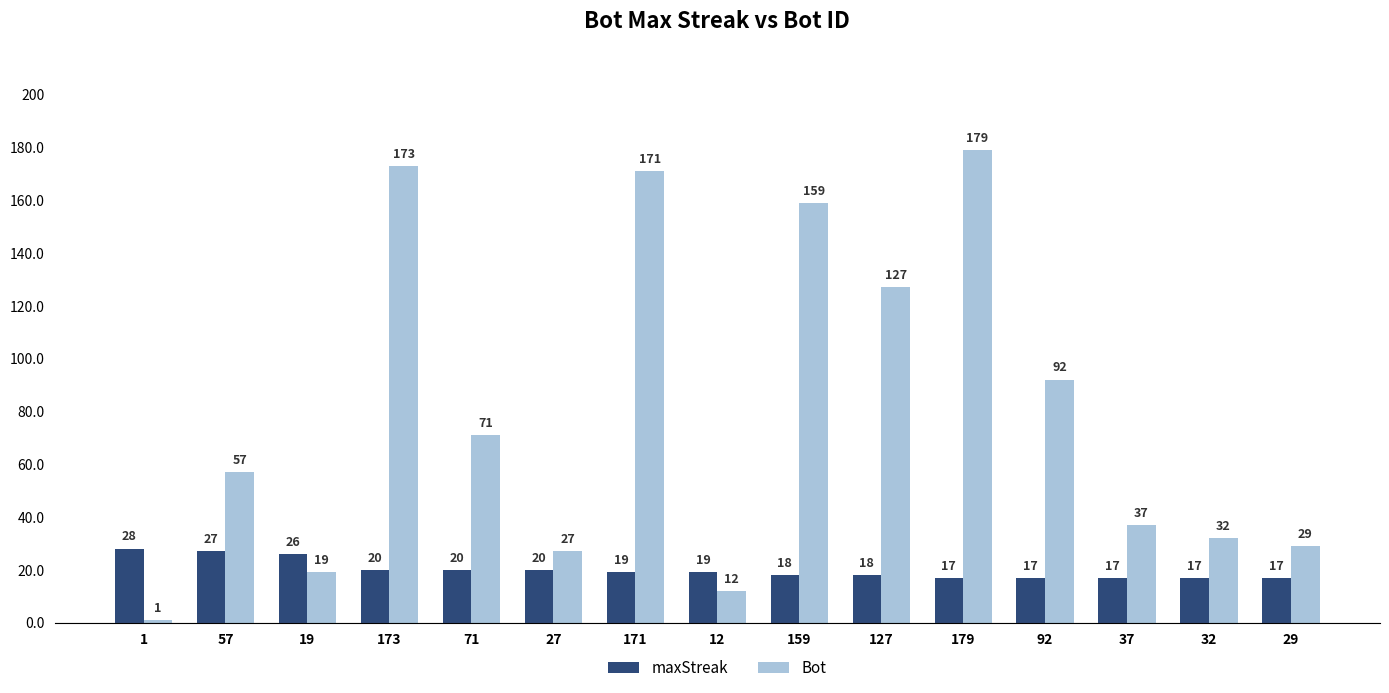

Where is Bot nearest to the value 90?

92